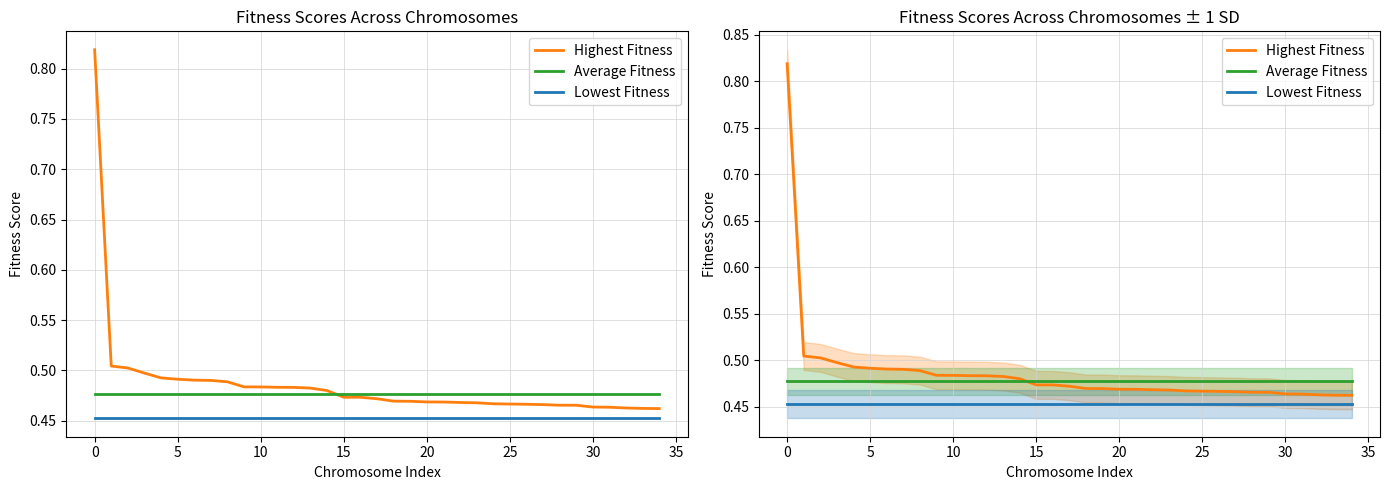

Between which two adjacent categories do Highest Fitness and Average Fitness first intersect?

14 and 15